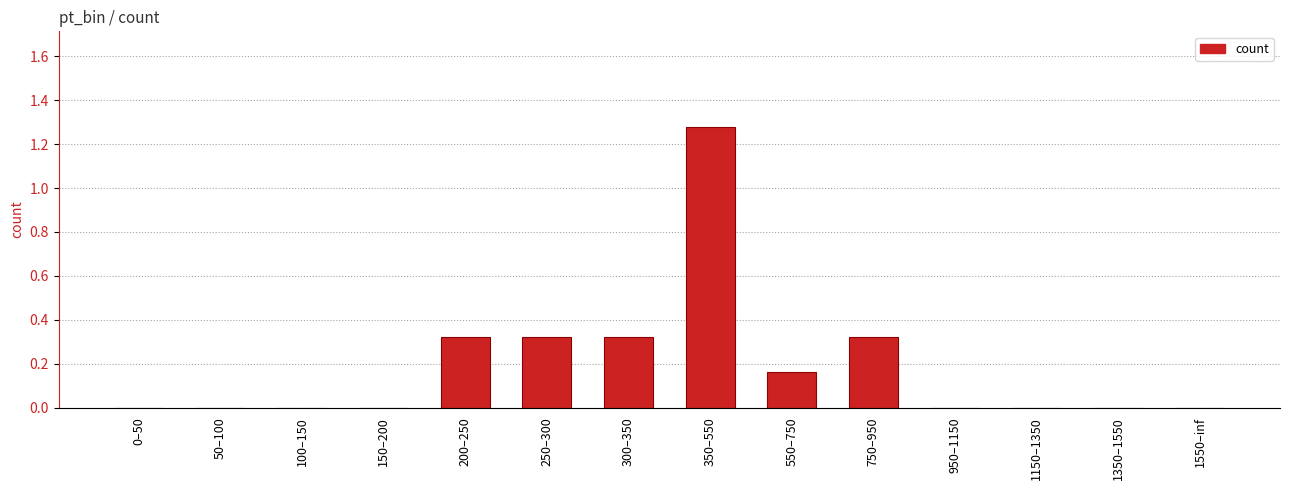

Which category has the highest value across all series?

350–550